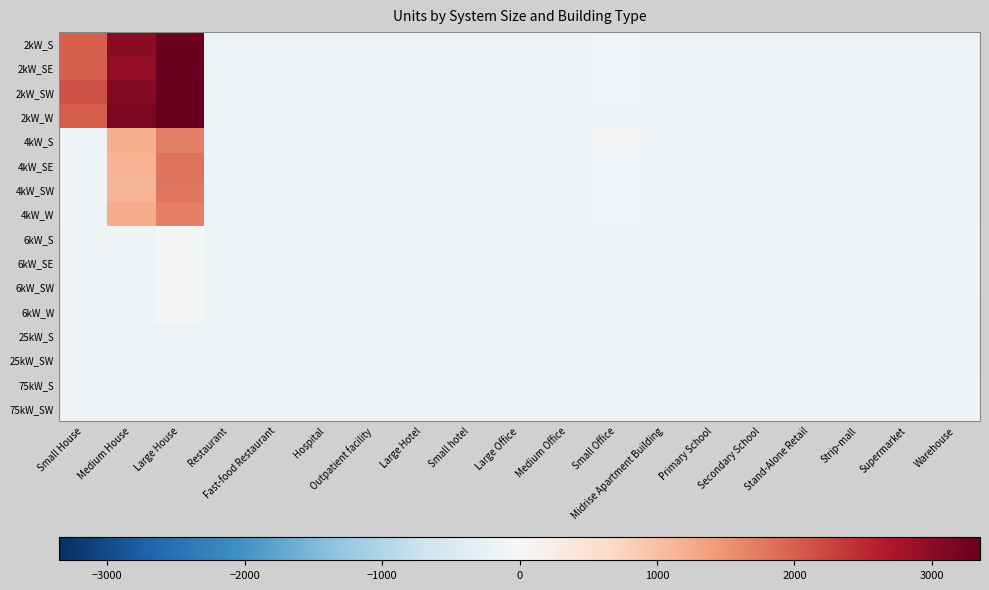

What is the difference between the highest and lowest values at Fast-food Restaurant?

10.0